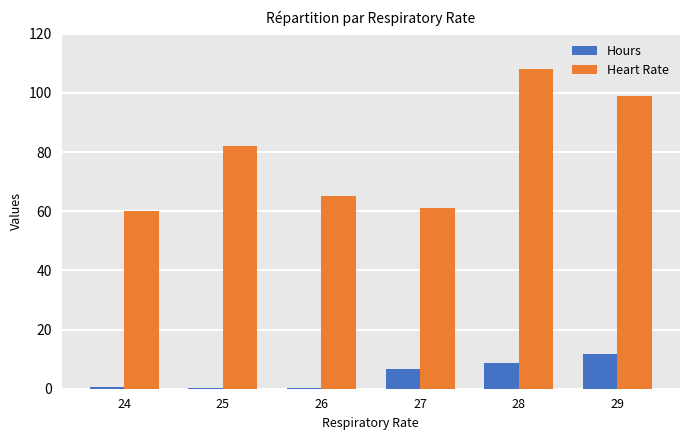

Count the number of categories in the chart.

6